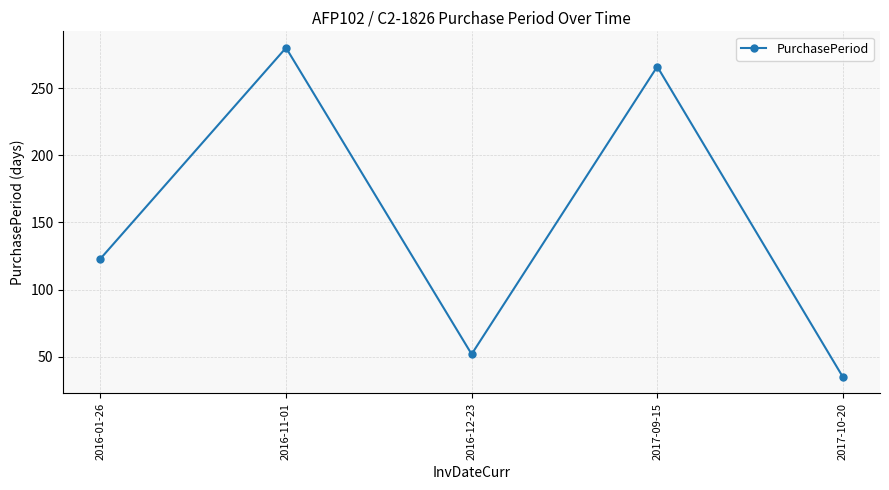

Reading left to right, extract all data points from this chart.

123	280	52	266	35